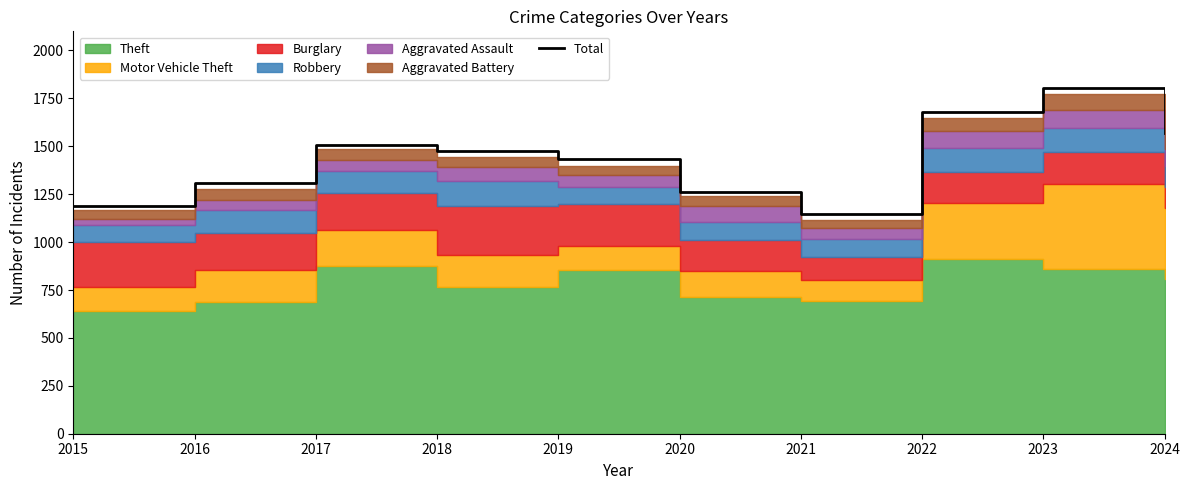

Between 2019 and 2024, which is larger?

2024